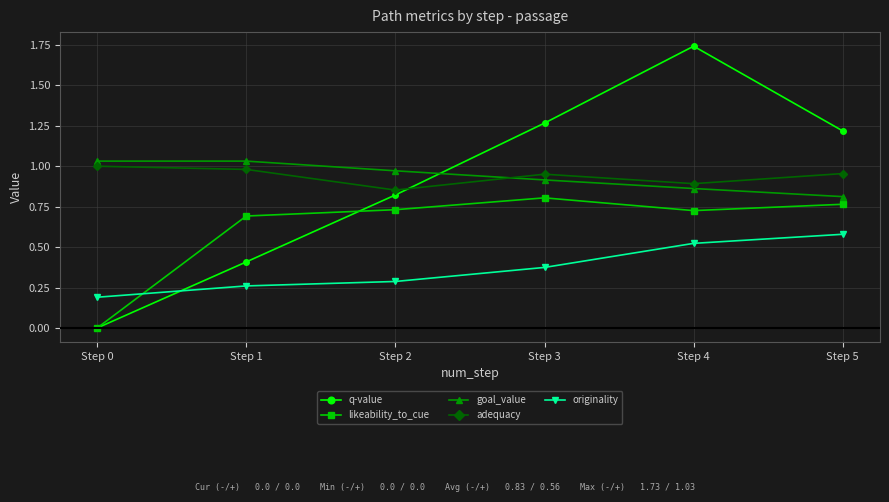

Count the number of categories in the chart.

6